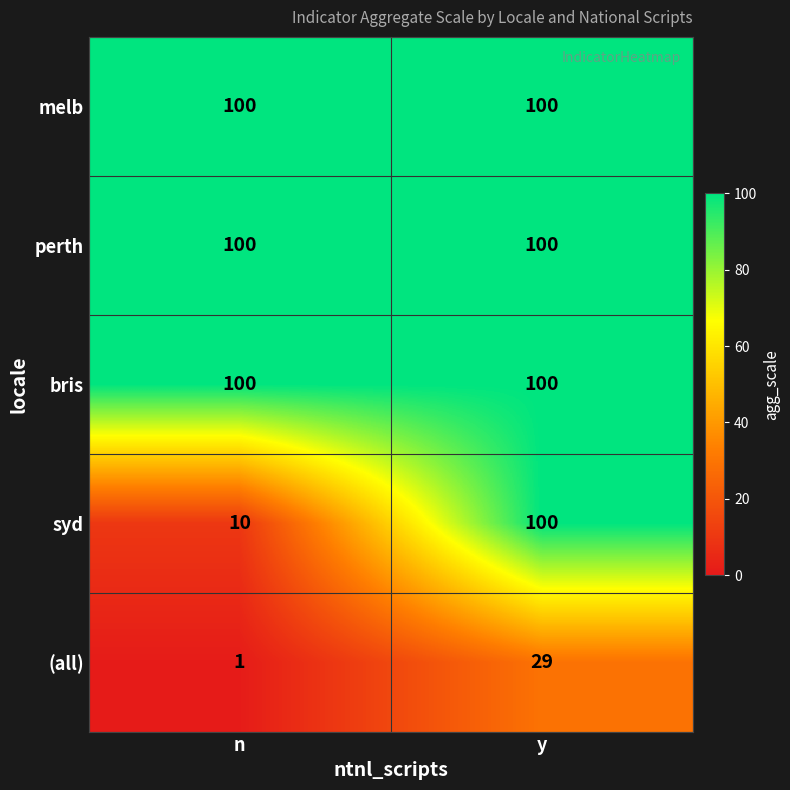

Which series has the largest range (max minus min)?

syd